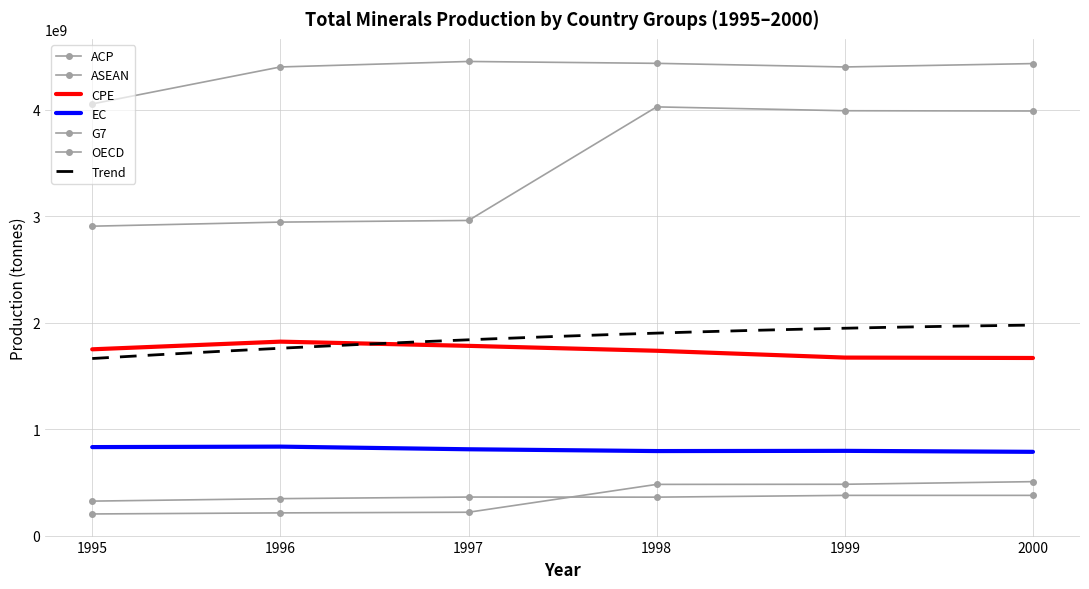

True or false: ACP and EC intersect in this chart.

False